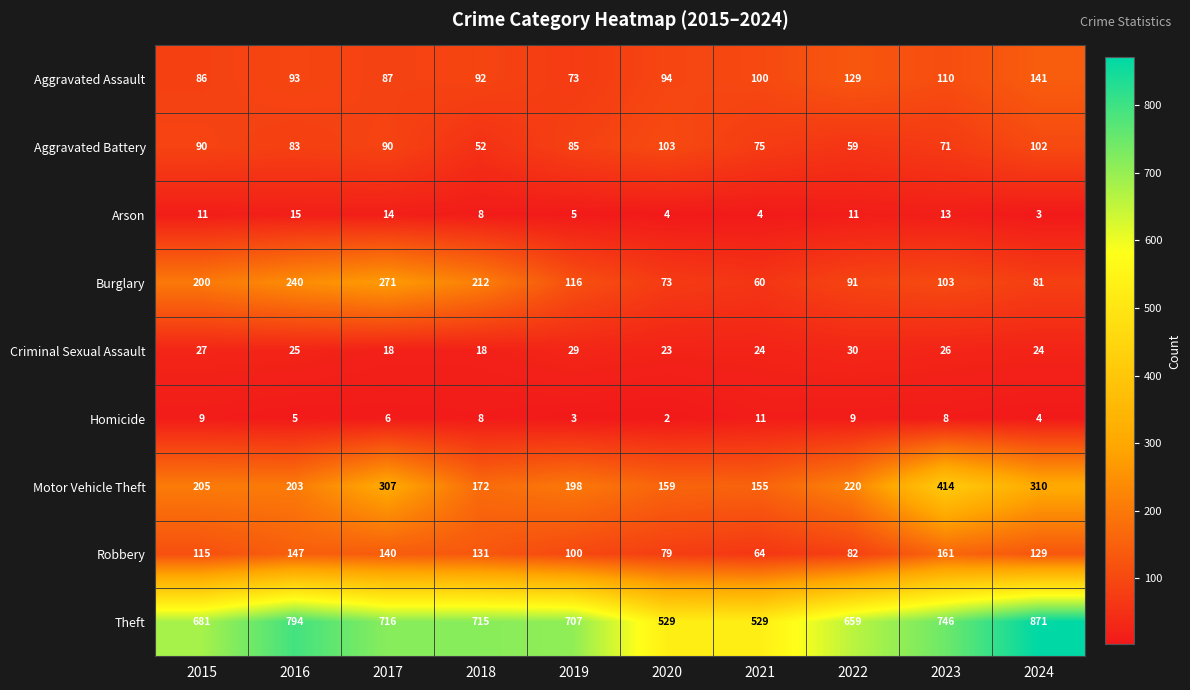

What is the greatest value displayed?

871